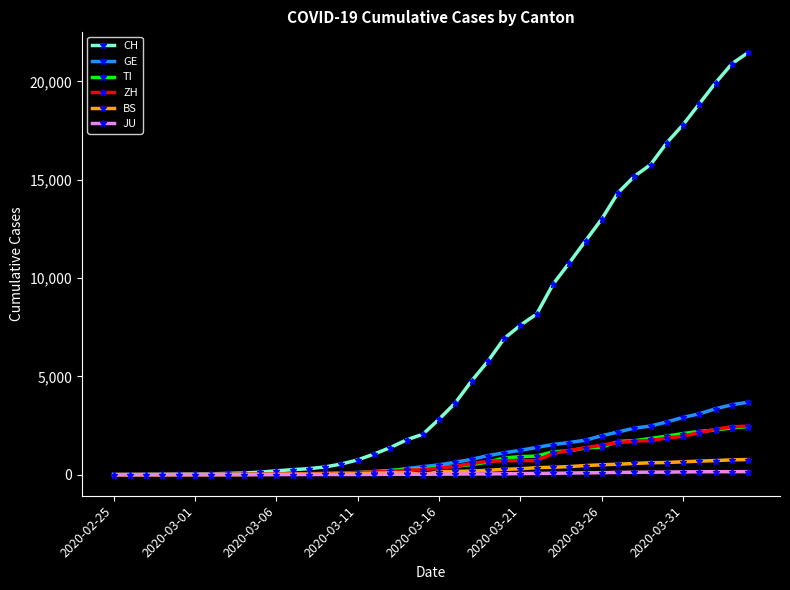

Which series has the largest range (max minus min)?

CH